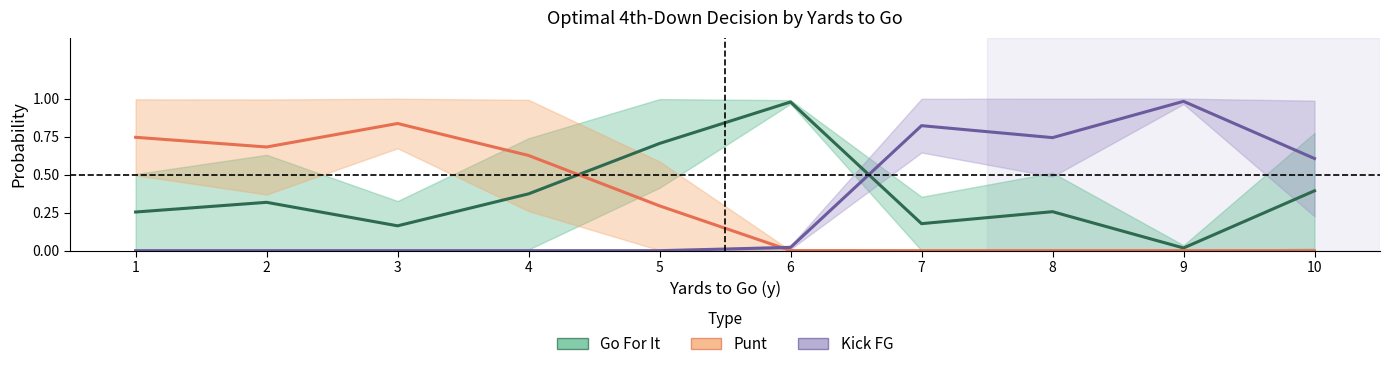

At 9, list the series in order from smallest to largest.

Punt, Go For It, Kick FG